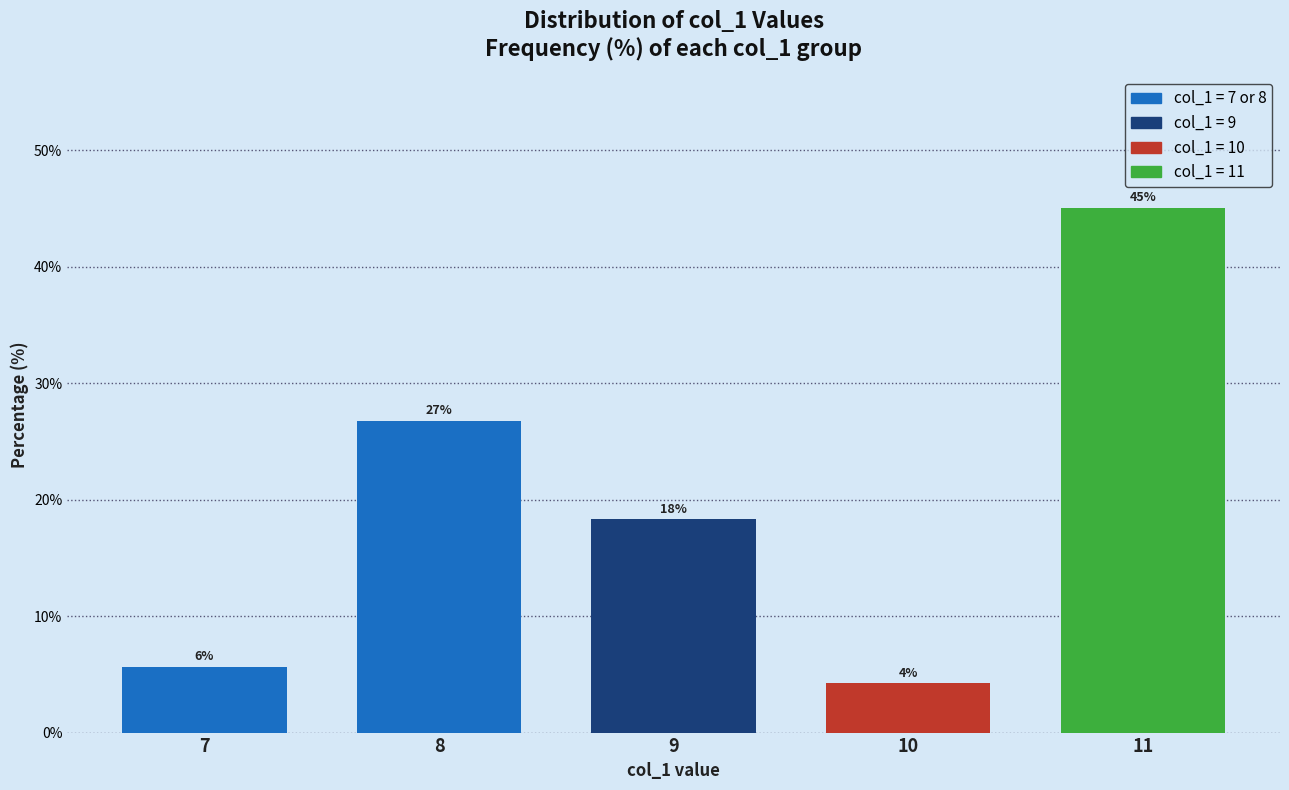

Does the chart contain any negative values?

No